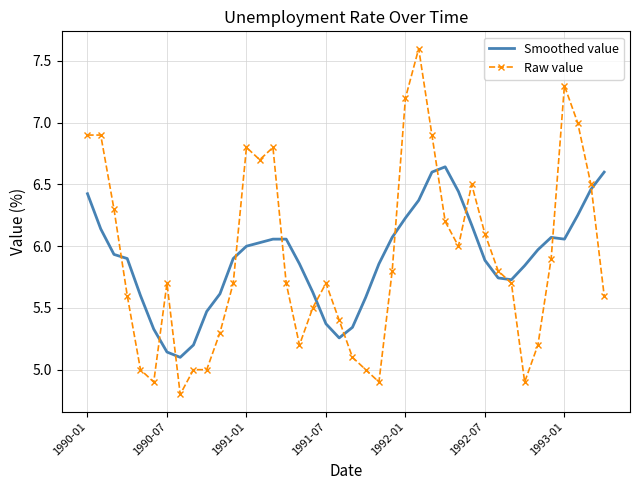

What is the greatest value displayed?

7.6